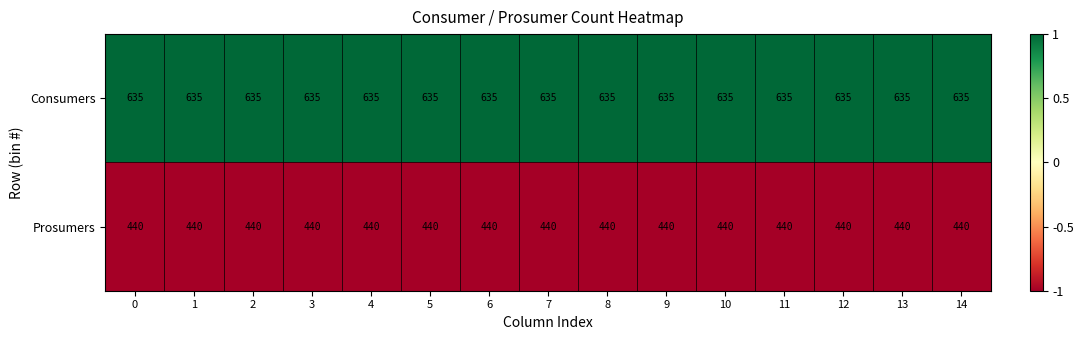

Which series has the largest total across all categories?

Consumers